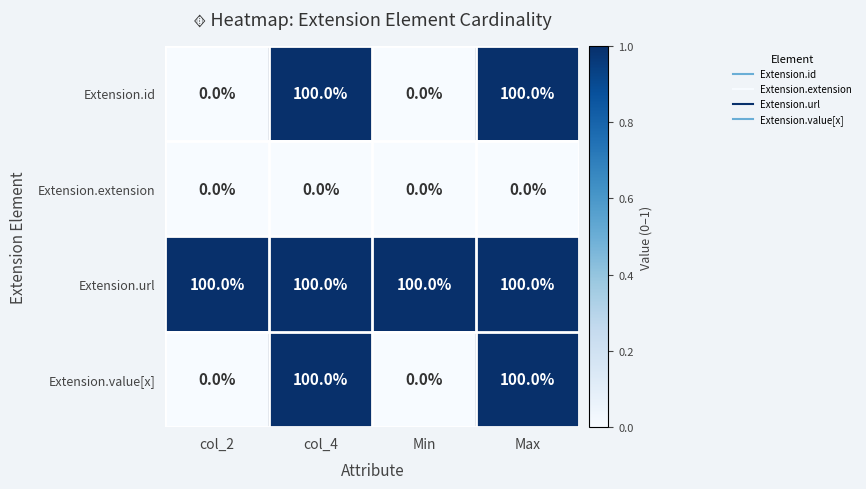

What is the sum of the Extension.url values at col_4 and Min?

200